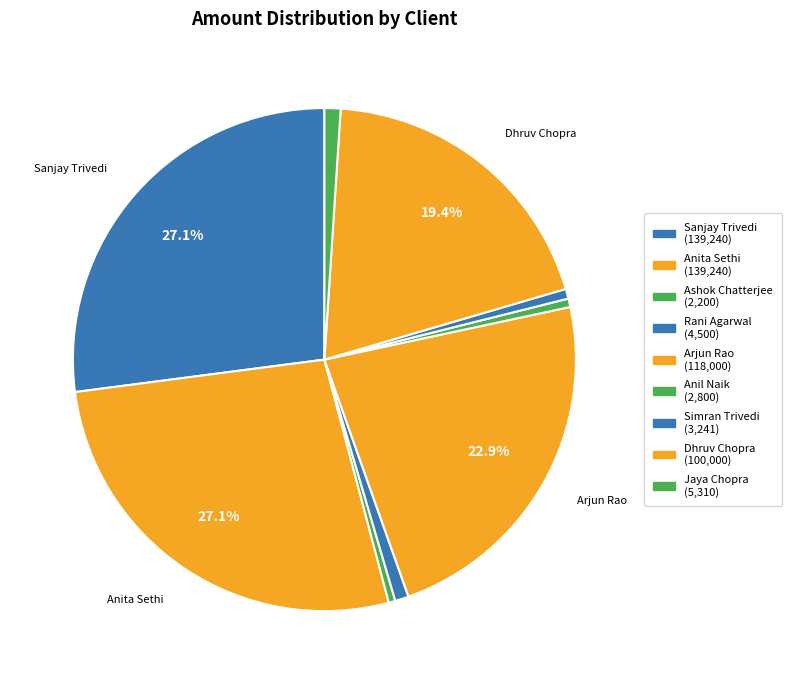

Is it true that Simran Trivedi is 1% of the pie?

True